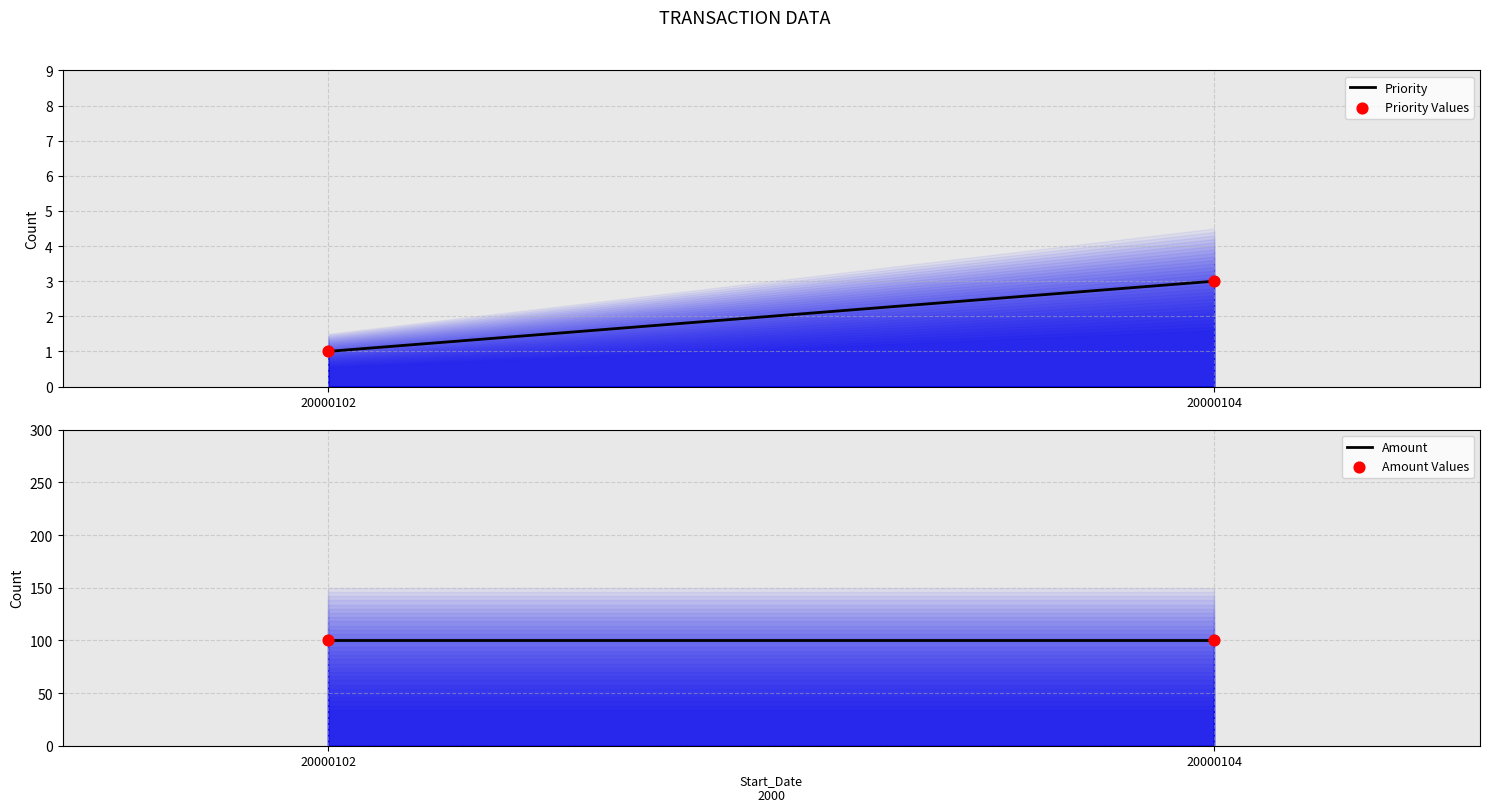

At which category is the sum across all series the highest?

20000104